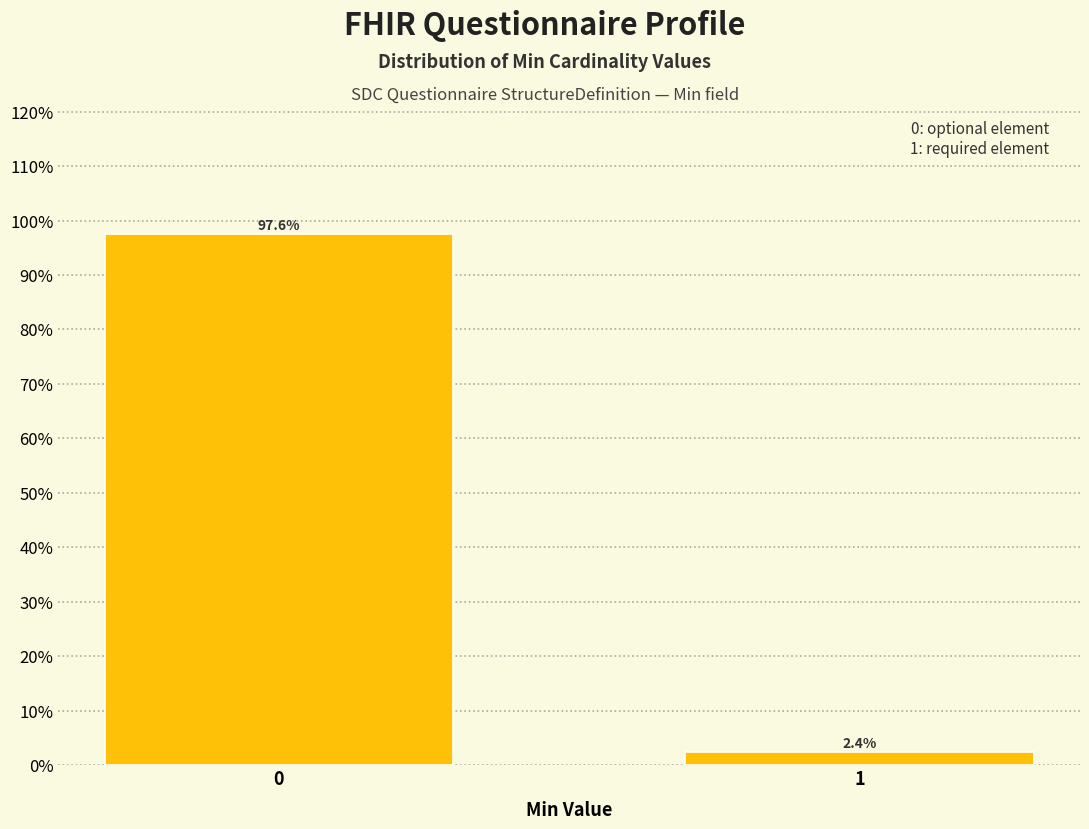

Reading left to right, transcribe all the data shown in this chart.

0=97.6	1=2.4